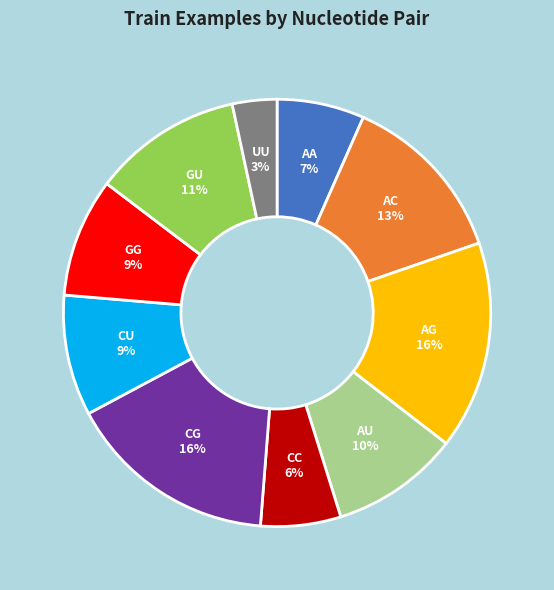

Does AA represent more than half of the total?

No